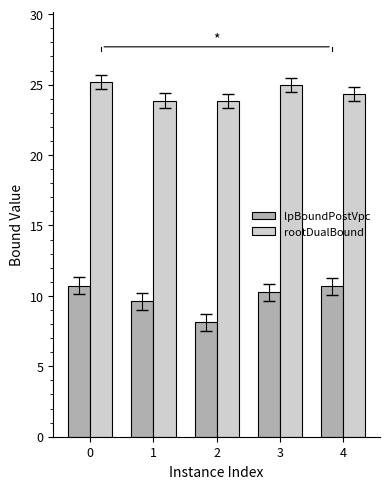

True or false: lpBoundPostVpc has a value of 14.4 at 3.

False